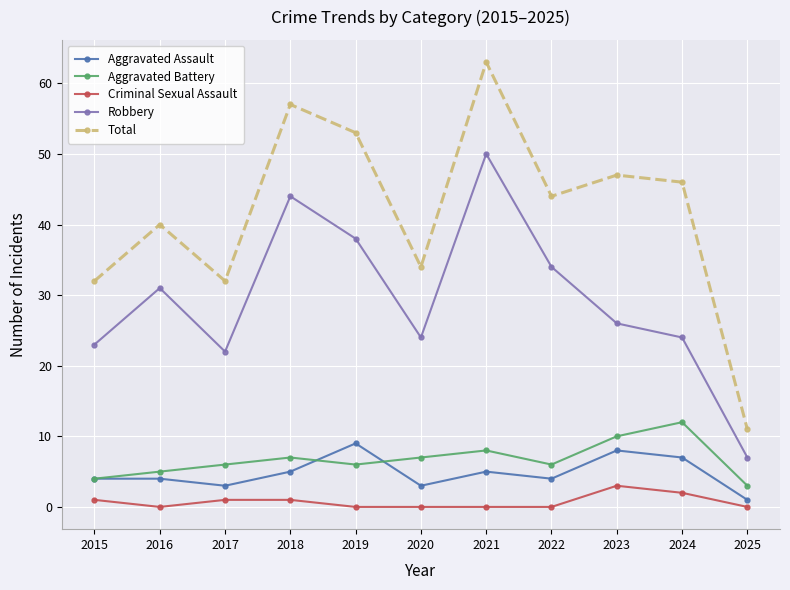

What value does the Robbery series have at 2015?

23